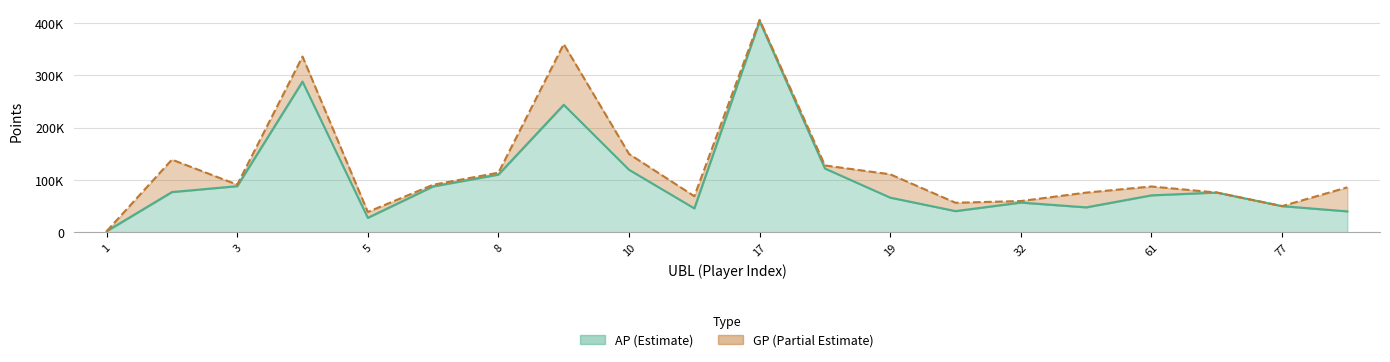

True or false: GP has a value of 3018 at 1.

False